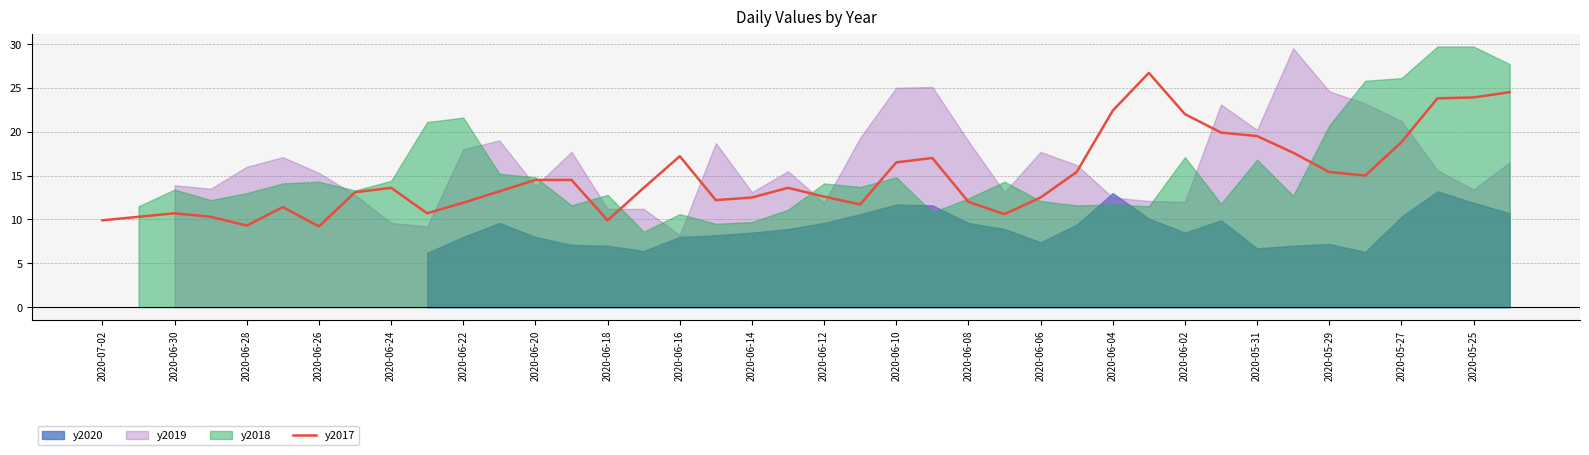

What is the minimum value for y2017?

9.2